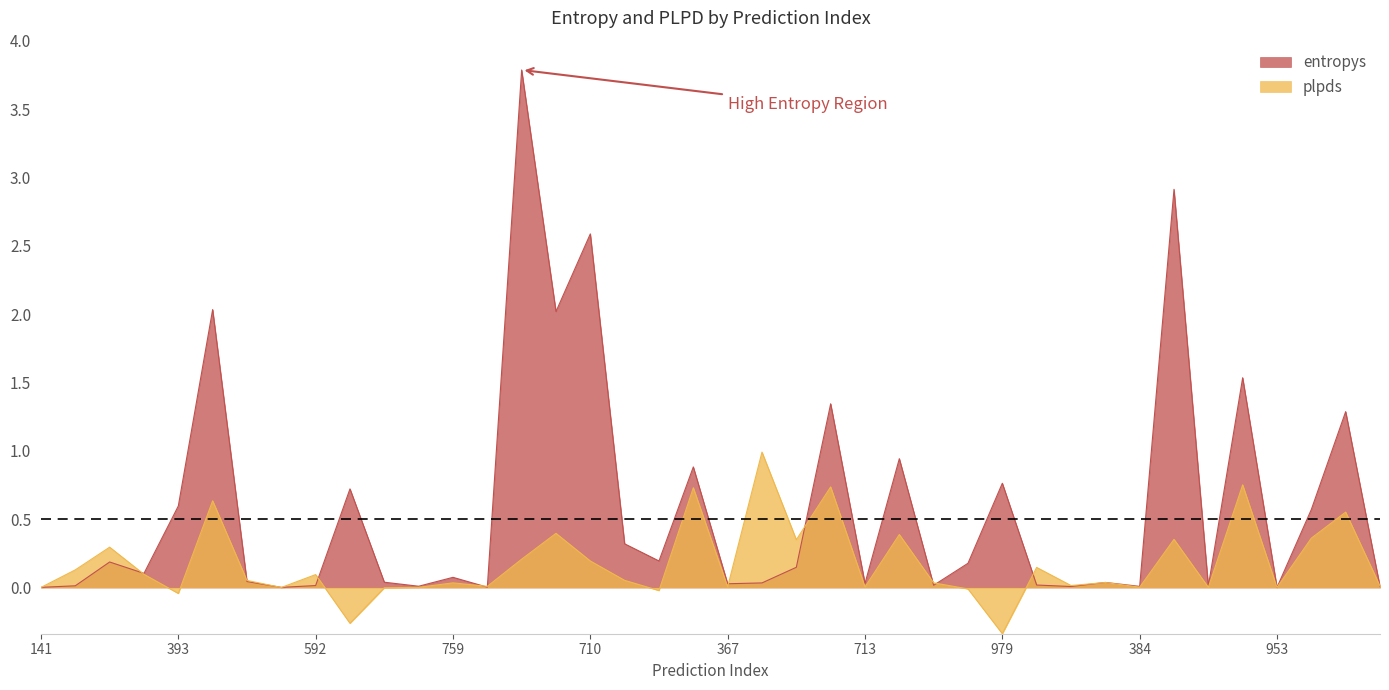

True or false: plpds and entropys cross at least once.

True